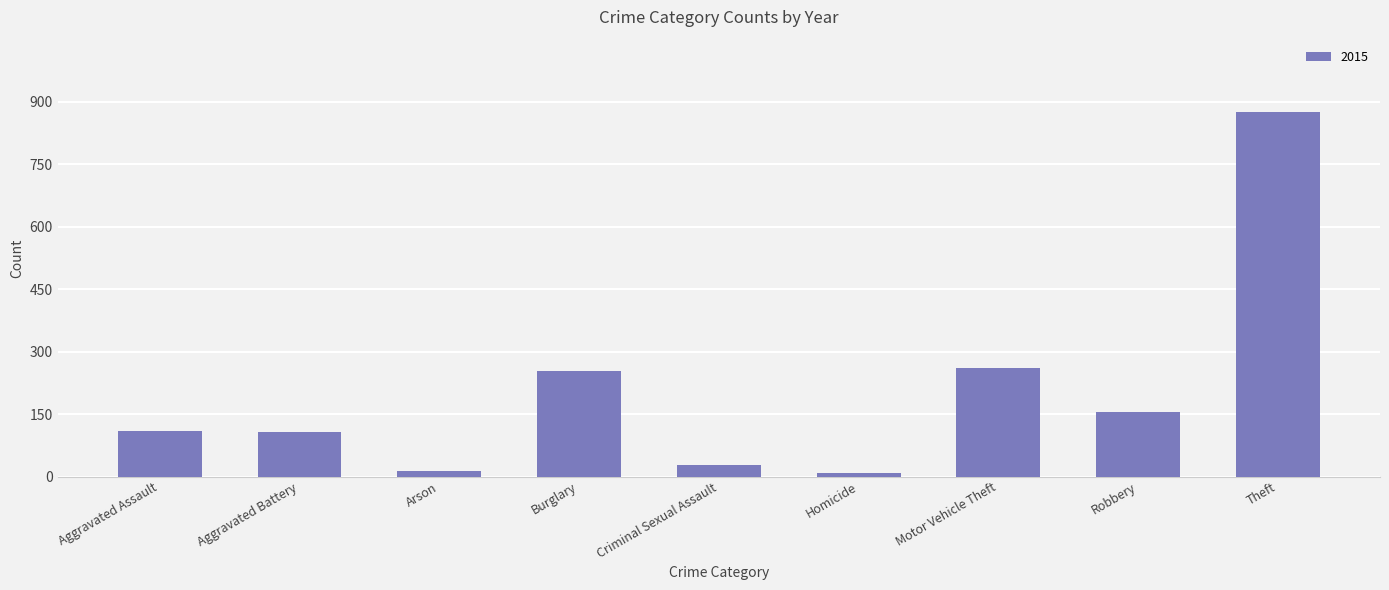

What is the change in value from Aggravated Battery to Robbery?

+46